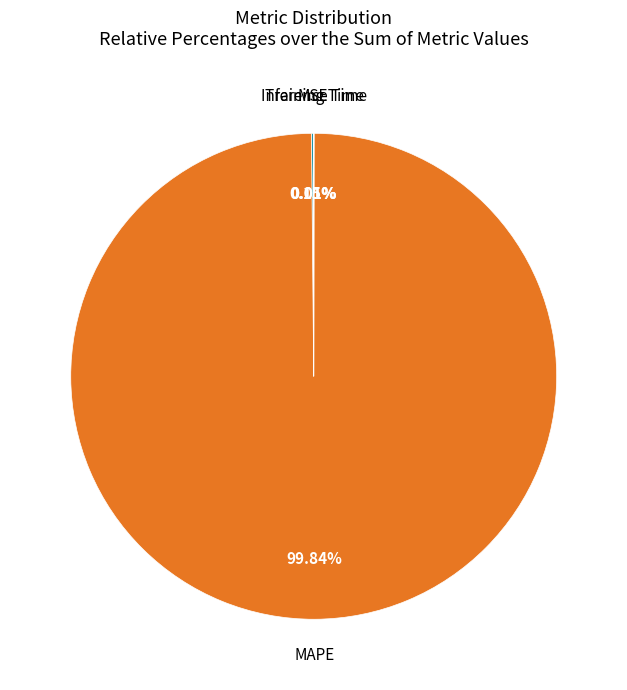

Is there a majority slice in this chart?

Yes